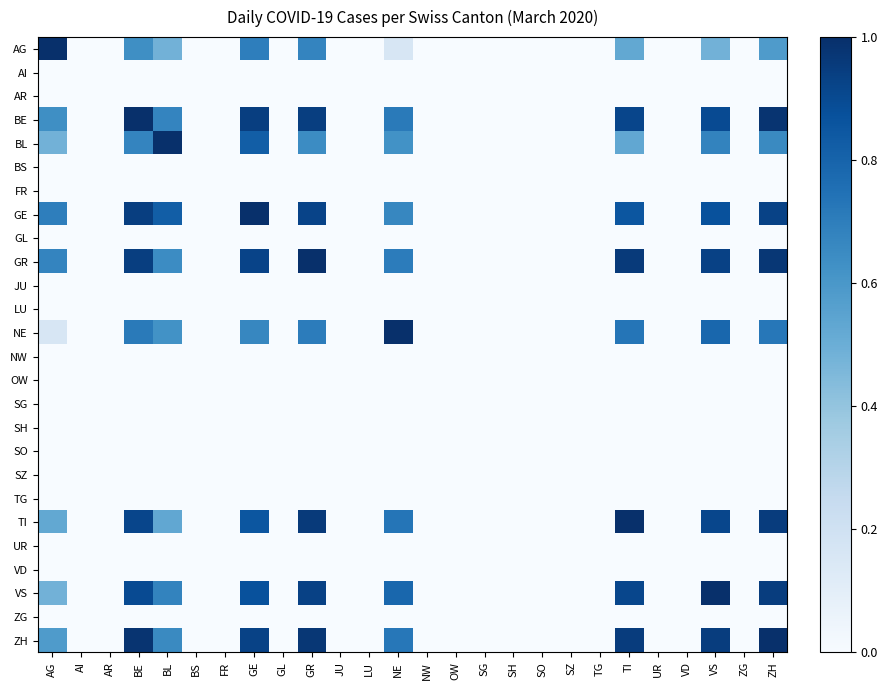

Reading left to right, transcribe all the data shown in this chart.

AG: AG=1.0	AI=0.0	AR=0.0	BE=0.6	BL=0.5	BS=0.0	FR=0.0	GE=0.7	GL=0.0	GR=0.7	JU=0.0	LU=0.0	NE=0.2	NW=0.0	OW=0.0	SG=0.0	SH=0.0	SO=0.0	SZ=0.0	TG=0.0	TI=0.5	UR=0.0	VD=0.0	VS=0.5	ZG=0.0	ZH=0.6
AI: AG=0.0	AI=0.0	AR=0.0	BE=0.0	BL=0.0	BS=0.0	FR=0.0	GE=0.0	GL=0.0	GR=0.0	JU=0.0	LU=0.0	NE=0.0	NW=0.0	OW=0.0	SG=0.0	SH=0.0	SO=0.0	SZ=0.0	TG=0.0	TI=0.0	UR=0.0	VD=0.0	VS=0.0	ZG=0.0	ZH=0.0
AR: AG=0.0	AI=0.0	AR=0.0	BE=0.0	BL=0.0	BS=0.0	FR=0.0	GE=0.0	GL=0.0	GR=0.0	JU=0.0	LU=0.0	NE=0.0	NW=0.0	OW=0.0	SG=0.0	SH=0.0	SO=0.0	SZ=0.0	TG=0.0	TI=0.0	UR=0.0	VD=0.0	VS=0.0	ZG=0.0	ZH=0.0
BE: AG=0.6	AI=0.0	AR=0.0	BE=1.0	BL=0.7	BS=0.0	FR=0.0	GE=0.9	GL=0.0	GR=0.9	JU=0.0	LU=0.0	NE=0.7	NW=0.0	OW=0.0	SG=0.0	SH=0.0	SO=0.0	SZ=0.0	TG=0.0	TI=0.9	UR=0.0	VD=0.0	VS=0.9	ZG=0.0	ZH=1.0
BL: AG=0.5	AI=0.0	AR=0.0	BE=0.7	BL=1.0	BS=0.0	FR=0.0	GE=0.8	GL=0.0	GR=0.6	JU=0.0	LU=0.0	NE=0.6	NW=0.0	OW=0.0	SG=0.0	SH=0.0	SO=0.0	SZ=0.0	TG=0.0	TI=0.5	UR=0.0	VD=0.0	VS=0.7	ZG=0.0	ZH=0.7
BS: AG=0.0	AI=0.0	AR=0.0	BE=0.0	BL=0.0	BS=0.0	FR=0.0	GE=0.0	GL=0.0	GR=0.0	JU=0.0	LU=0.0	NE=0.0	NW=0.0	OW=0.0	SG=0.0	SH=0.0	SO=0.0	SZ=0.0	TG=0.0	TI=0.0	UR=0.0	VD=0.0	VS=0.0	ZG=0.0	ZH=0.0
FR: AG=0.0	AI=0.0	AR=0.0	BE=0.0	BL=0.0	BS=0.0	FR=0.0	GE=0.0	GL=0.0	GR=0.0	JU=0.0	LU=0.0	NE=0.0	NW=0.0	OW=0.0	SG=0.0	SH=0.0	SO=0.0	SZ=0.0	TG=0.0	TI=0.0	UR=0.0	VD=0.0	VS=0.0	ZG=0.0	ZH=0.0
GE: AG=0.7	AI=0.0	AR=0.0	BE=0.9	BL=0.8	BS=0.0	FR=0.0	GE=1.0	GL=0.0	GR=0.9	JU=0.0	LU=0.0	NE=0.7	NW=0.0	OW=0.0	SG=0.0	SH=0.0	SO=0.0	SZ=0.0	TG=0.0	TI=0.9	UR=0.0	VD=0.0	VS=0.9	ZG=0.0	ZH=0.9
GL: AG=0.0	AI=0.0	AR=0.0	BE=0.0	BL=0.0	BS=0.0	FR=0.0	GE=0.0	GL=0.0	GR=0.0	JU=0.0	LU=0.0	NE=0.0	NW=0.0	OW=0.0	SG=0.0	SH=0.0	SO=0.0	SZ=0.0	TG=0.0	TI=0.0	UR=0.0	VD=0.0	VS=0.0	ZG=0.0	ZH=0.0
GR: AG=0.7	AI=0.0	AR=0.0	BE=0.9	BL=0.6	BS=0.0	FR=0.0	GE=0.9	GL=0.0	GR=1.0	JU=0.0	LU=0.0	NE=0.7	NW=0.0	OW=0.0	SG=0.0	SH=0.0	SO=0.0	SZ=0.0	TG=0.0	TI=1.0	UR=0.0	VD=0.0	VS=0.9	ZG=0.0	ZH=1.0
JU: AG=0.0	AI=0.0	AR=0.0	BE=0.0	BL=0.0	BS=0.0	FR=0.0	GE=0.0	GL=0.0	GR=0.0	JU=0.0	LU=0.0	NE=0.0	NW=0.0	OW=0.0	SG=0.0	SH=0.0	SO=0.0	SZ=0.0	TG=0.0	TI=0.0	UR=0.0	VD=0.0	VS=0.0	ZG=0.0	ZH=0.0
LU: AG=0.0	AI=0.0	AR=0.0	BE=0.0	BL=0.0	BS=0.0	FR=0.0	GE=0.0	GL=0.0	GR=0.0	JU=0.0	LU=0.0	NE=0.0	NW=0.0	OW=0.0	SG=0.0	SH=0.0	SO=0.0	SZ=0.0	TG=0.0	TI=0.0	UR=0.0	VD=0.0	VS=0.0	ZG=0.0	ZH=0.0
NE: AG=0.2	AI=0.0	AR=0.0	BE=0.7	BL=0.6	BS=0.0	FR=0.0	GE=0.7	GL=0.0	GR=0.7	JU=0.0	LU=0.0	NE=1.0	NW=0.0	OW=0.0	SG=0.0	SH=0.0	SO=0.0	SZ=0.0	TG=0.0	TI=0.7	UR=0.0	VD=0.0	VS=0.8	ZG=0.0	ZH=0.7
NW: AG=0.0	AI=0.0	AR=0.0	BE=0.0	BL=0.0	BS=0.0	FR=0.0	GE=0.0	GL=0.0	GR=0.0	JU=0.0	LU=0.0	NE=0.0	NW=0.0	OW=0.0	SG=0.0	SH=0.0	SO=0.0	SZ=0.0	TG=0.0	TI=0.0	UR=0.0	VD=0.0	VS=0.0	ZG=0.0	ZH=0.0
OW: AG=0.0	AI=0.0	AR=0.0	BE=0.0	BL=0.0	BS=0.0	FR=0.0	GE=0.0	GL=0.0	GR=0.0	JU=0.0	LU=0.0	NE=0.0	NW=0.0	OW=0.0	SG=0.0	SH=0.0	SO=0.0	SZ=0.0	TG=0.0	TI=0.0	UR=0.0	VD=0.0	VS=0.0	ZG=0.0	ZH=0.0
SG: AG=0.0	AI=0.0	AR=0.0	BE=0.0	BL=0.0	BS=0.0	FR=0.0	GE=0.0	GL=0.0	GR=0.0	JU=0.0	LU=0.0	NE=0.0	NW=0.0	OW=0.0	SG=0.0	SH=0.0	SO=0.0	SZ=0.0	TG=0.0	TI=0.0	UR=0.0	VD=0.0	VS=0.0	ZG=0.0	ZH=0.0
SH: AG=0.0	AI=0.0	AR=0.0	BE=0.0	BL=0.0	BS=0.0	FR=0.0	GE=0.0	GL=0.0	GR=0.0	JU=0.0	LU=0.0	NE=0.0	NW=0.0	OW=0.0	SG=0.0	SH=0.0	SO=0.0	SZ=0.0	TG=0.0	TI=0.0	UR=0.0	VD=0.0	VS=0.0	ZG=0.0	ZH=0.0
SO: AG=0.0	AI=0.0	AR=0.0	BE=0.0	BL=0.0	BS=0.0	FR=0.0	GE=0.0	GL=0.0	GR=0.0	JU=0.0	LU=0.0	NE=0.0	NW=0.0	OW=0.0	SG=0.0	SH=0.0	SO=0.0	SZ=0.0	TG=0.0	TI=0.0	UR=0.0	VD=0.0	VS=0.0	ZG=0.0	ZH=0.0
SZ: AG=0.0	AI=0.0	AR=0.0	BE=0.0	BL=0.0	BS=0.0	FR=0.0	GE=0.0	GL=0.0	GR=0.0	JU=0.0	LU=0.0	NE=0.0	NW=0.0	OW=0.0	SG=0.0	SH=0.0	SO=0.0	SZ=0.0	TG=0.0	TI=0.0	UR=0.0	VD=0.0	VS=0.0	ZG=0.0	ZH=0.0
TG: AG=0.0	AI=0.0	AR=0.0	BE=0.0	BL=0.0	BS=0.0	FR=0.0	GE=0.0	GL=0.0	GR=0.0	JU=0.0	LU=0.0	NE=0.0	NW=0.0	OW=0.0	SG=0.0	SH=0.0	SO=0.0	SZ=0.0	TG=0.0	TI=0.0	UR=0.0	VD=0.0	VS=0.0	ZG=0.0	ZH=0.0
TI: AG=0.5	AI=0.0	AR=0.0	BE=0.9	BL=0.5	BS=0.0	FR=0.0	GE=0.9	GL=0.0	GR=1.0	JU=0.0	LU=0.0	NE=0.7	NW=0.0	OW=0.0	SG=0.0	SH=0.0	SO=0.0	SZ=0.0	TG=0.0	TI=1.0	UR=0.0	VD=0.0	VS=0.9	ZG=0.0	ZH=0.9
UR: AG=0.0	AI=0.0	AR=0.0	BE=0.0	BL=0.0	BS=0.0	FR=0.0	GE=0.0	GL=0.0	GR=0.0	JU=0.0	LU=0.0	NE=0.0	NW=0.0	OW=0.0	SG=0.0	SH=0.0	SO=0.0	SZ=0.0	TG=0.0	TI=0.0	UR=0.0	VD=0.0	VS=0.0	ZG=0.0	ZH=0.0
VD: AG=0.0	AI=0.0	AR=0.0	BE=0.0	BL=0.0	BS=0.0	FR=0.0	GE=0.0	GL=0.0	GR=0.0	JU=0.0	LU=0.0	NE=0.0	NW=0.0	OW=0.0	SG=0.0	SH=0.0	SO=0.0	SZ=0.0	TG=0.0	TI=0.0	UR=0.0	VD=0.0	VS=0.0	ZG=0.0	ZH=0.0
VS: AG=0.5	AI=0.0	AR=0.0	BE=0.9	BL=0.7	BS=0.0	FR=0.0	GE=0.9	GL=0.0	GR=0.9	JU=0.0	LU=0.0	NE=0.8	NW=0.0	OW=0.0	SG=0.0	SH=0.0	SO=0.0	SZ=0.0	TG=0.0	TI=0.9	UR=0.0	VD=0.0	VS=1.0	ZG=0.0	ZH=0.9
ZG: AG=0.0	AI=0.0	AR=0.0	BE=0.0	BL=0.0	BS=0.0	FR=0.0	GE=0.0	GL=0.0	GR=0.0	JU=0.0	LU=0.0	NE=0.0	NW=0.0	OW=0.0	SG=0.0	SH=0.0	SO=0.0	SZ=0.0	TG=0.0	TI=0.0	UR=0.0	VD=0.0	VS=0.0	ZG=0.0	ZH=0.0
ZH: AG=0.6	AI=0.0	AR=0.0	BE=1.0	BL=0.7	BS=0.0	FR=0.0	GE=0.9	GL=0.0	GR=1.0	JU=0.0	LU=0.0	NE=0.7	NW=0.0	OW=0.0	SG=0.0	SH=0.0	SO=0.0	SZ=0.0	TG=0.0	TI=0.9	UR=0.0	VD=0.0	VS=0.9	ZG=0.0	ZH=1.0